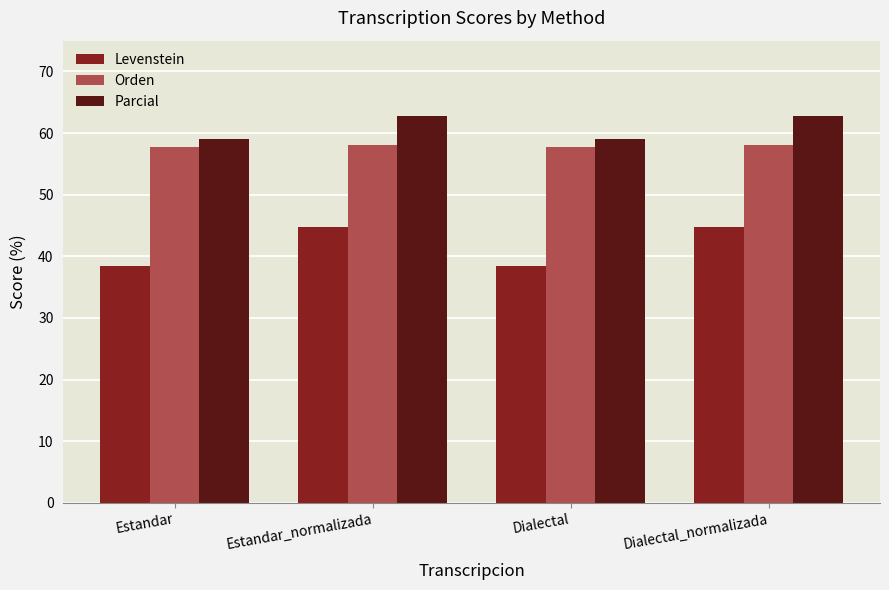

Is the value of Levenstein at Estandar_normalizada greater than the value of Parcial at Estandar?

No